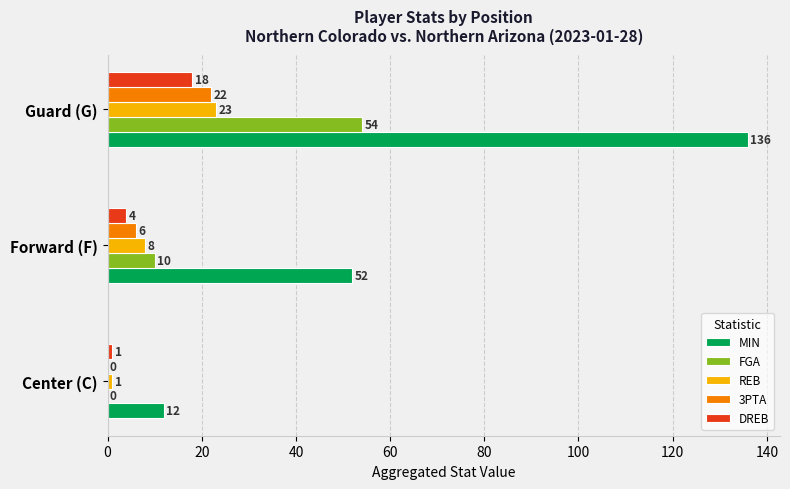

What is the greatest value displayed?

136